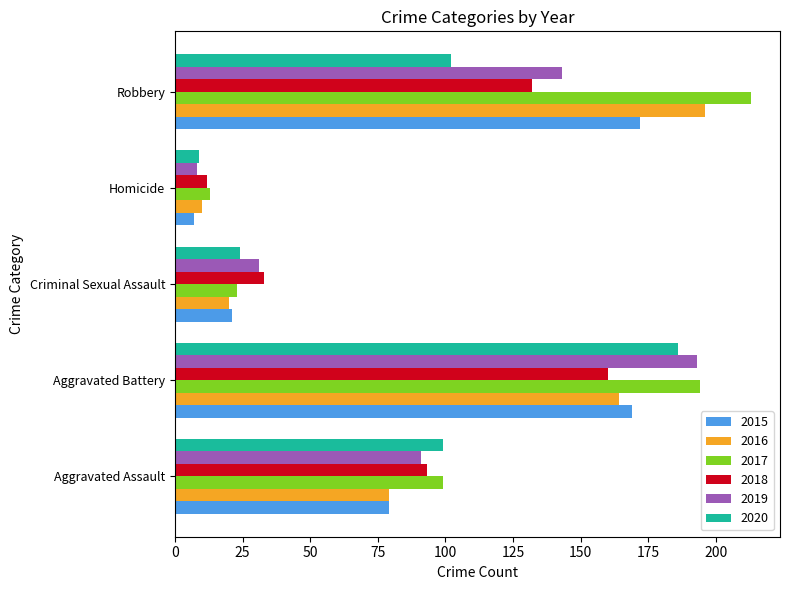

What is the difference between the second highest and second lowest values in the 2020 series?

78